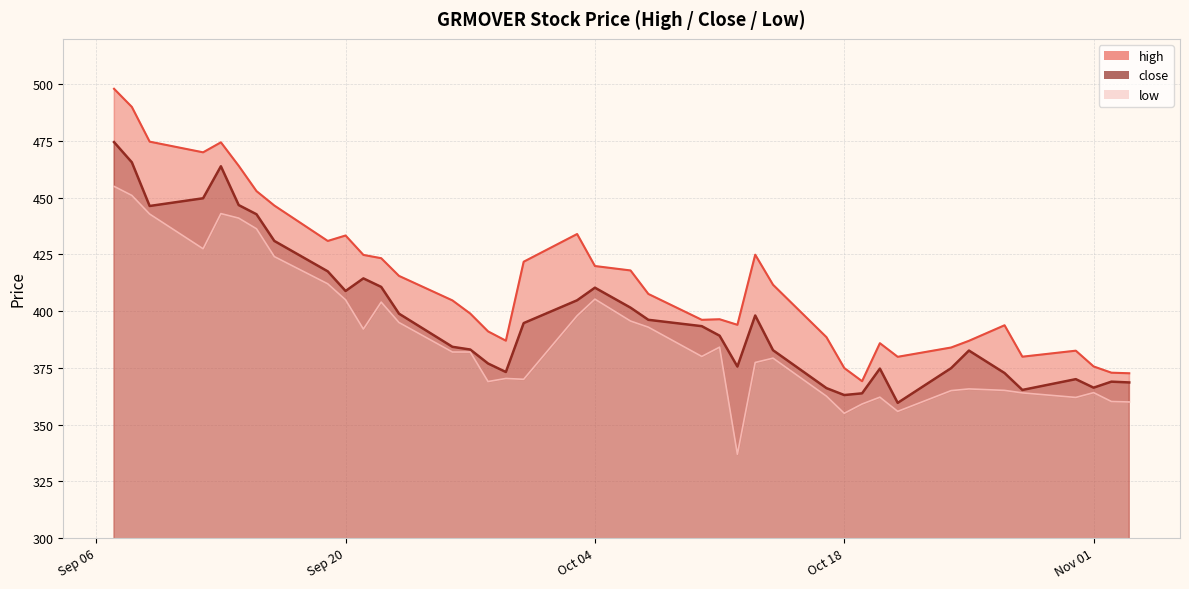

Which category has the highest value in the high series?

2022-09-07